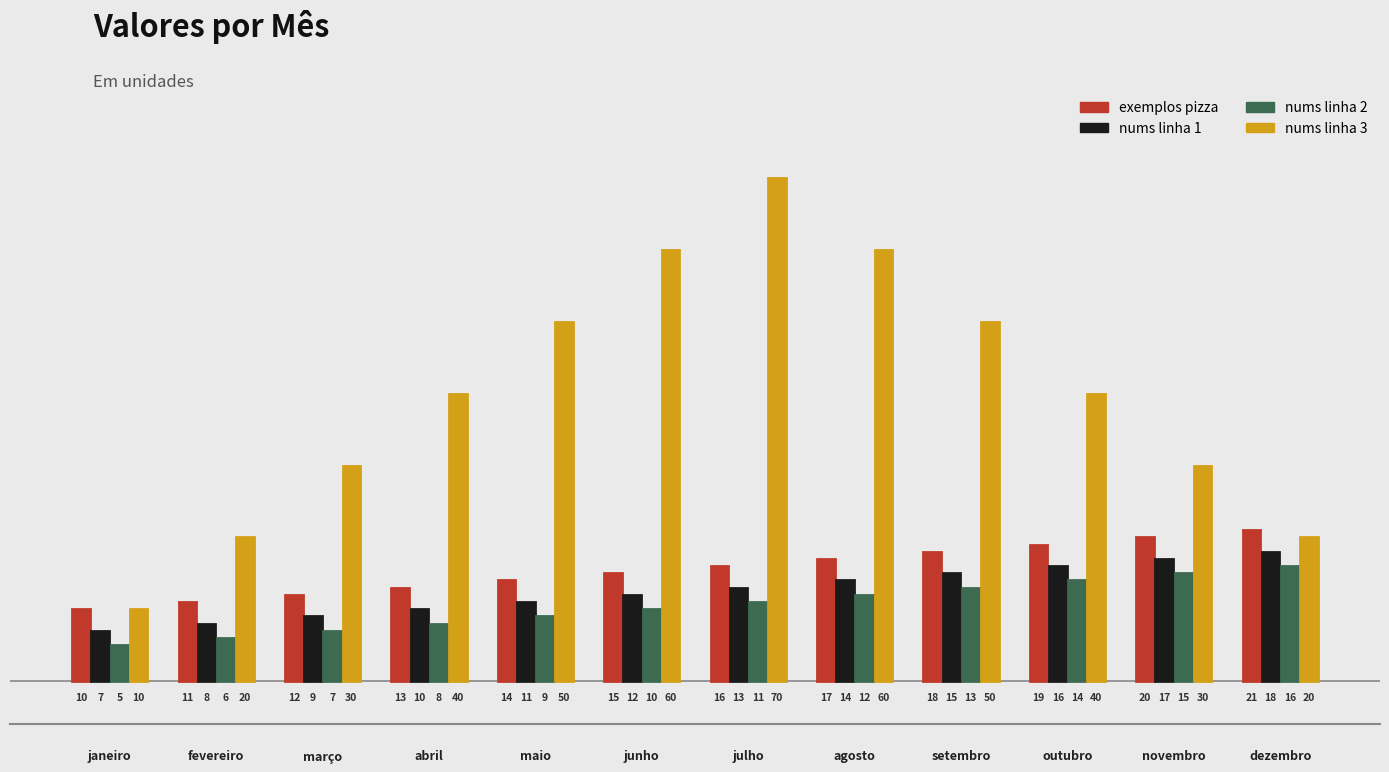

At which label does exemplos pizza reach its peak?

dezembro